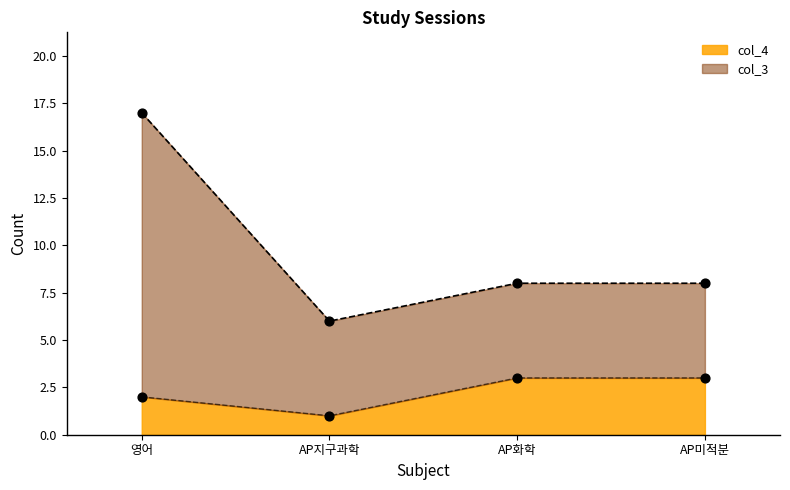

Which series reaches the maximum Y coordinate?

col_3